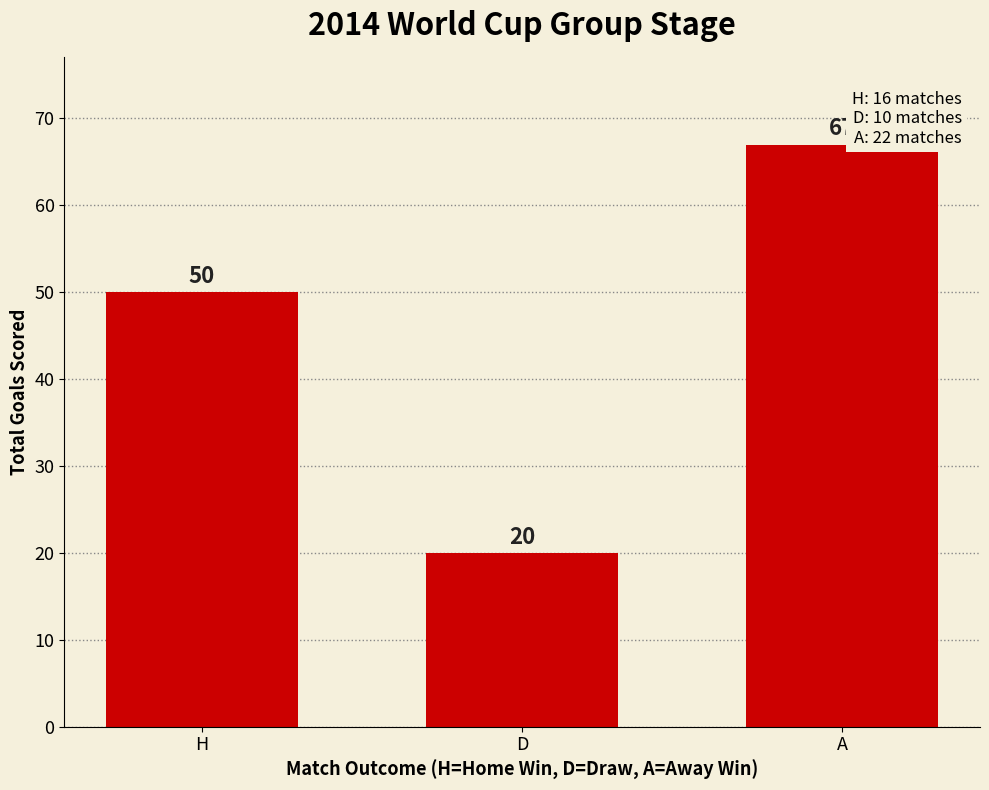

How many data points does each series have?

3